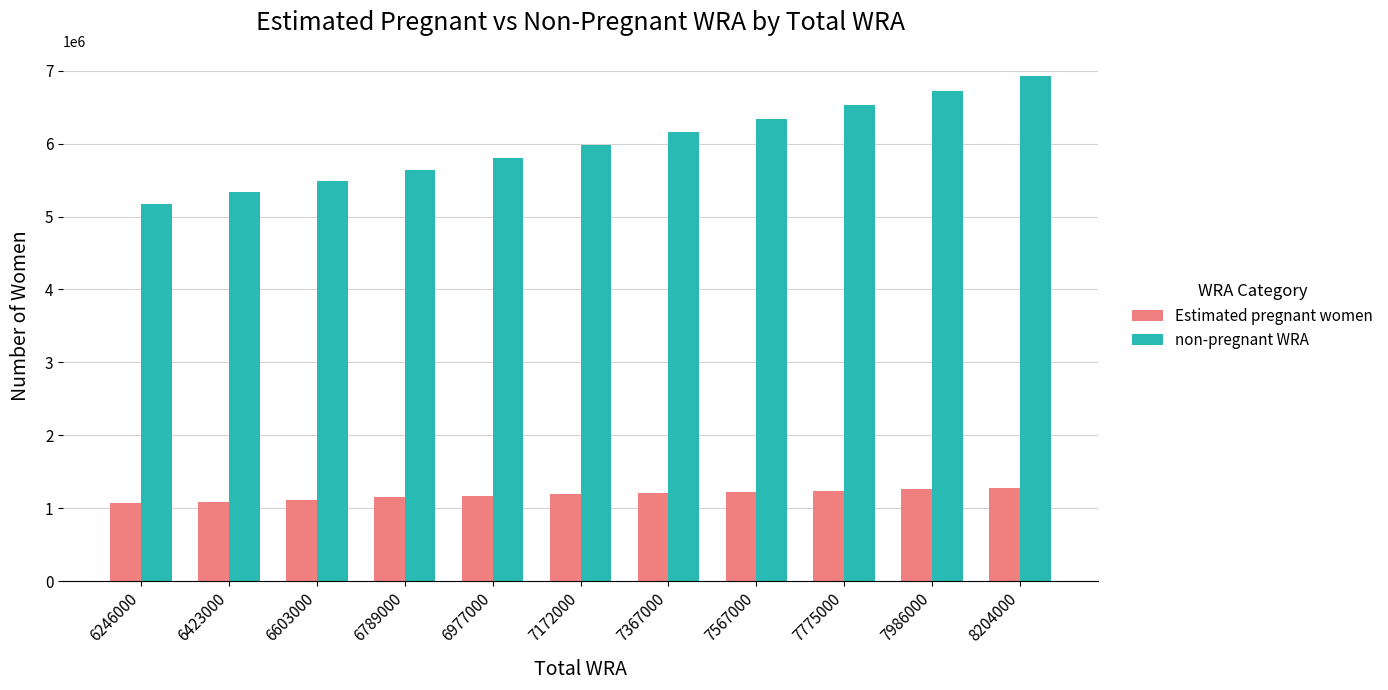

What is the smallest value displayed?

1070921.2